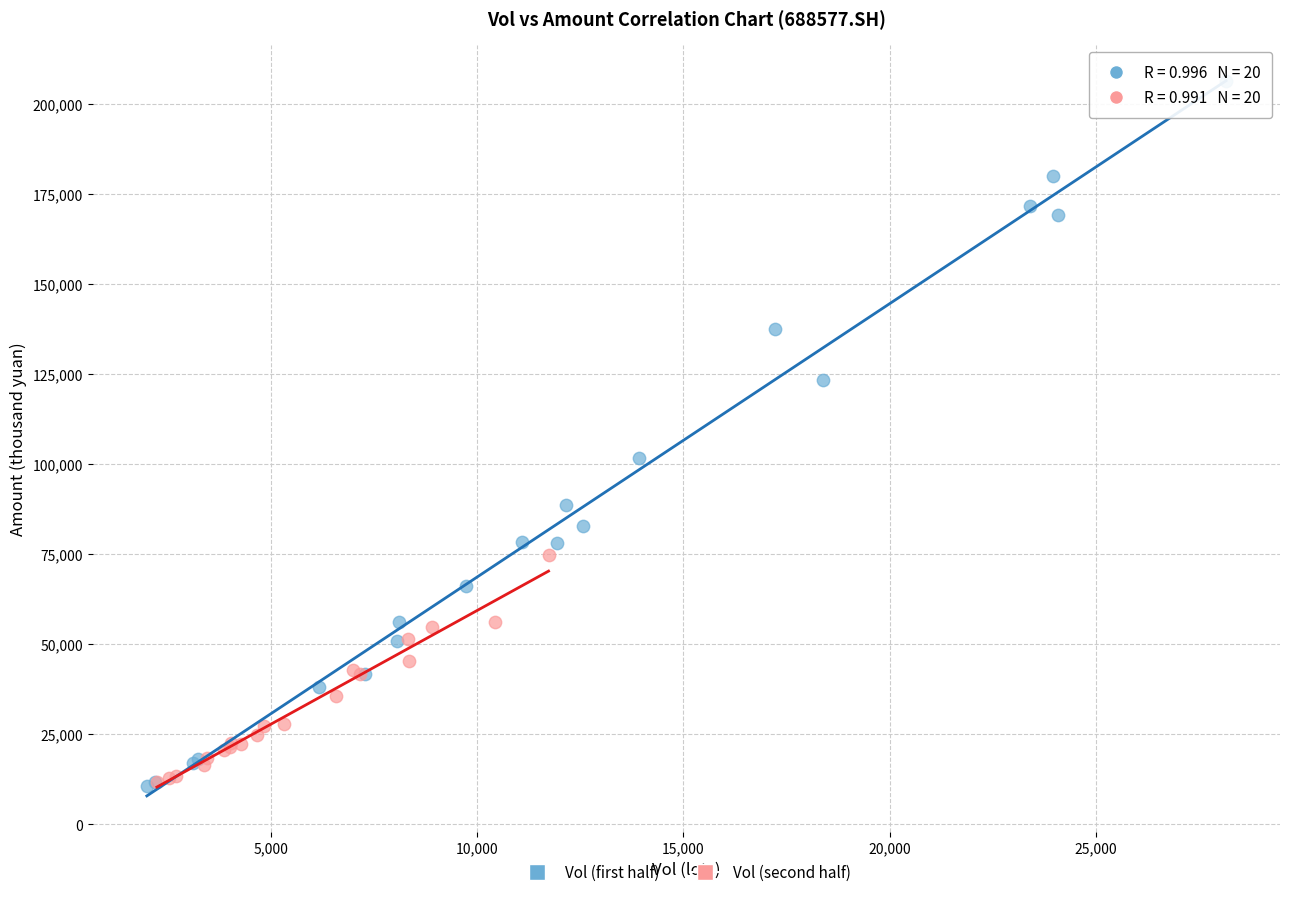

Which series contains the highest Y value?

Vol (first half)